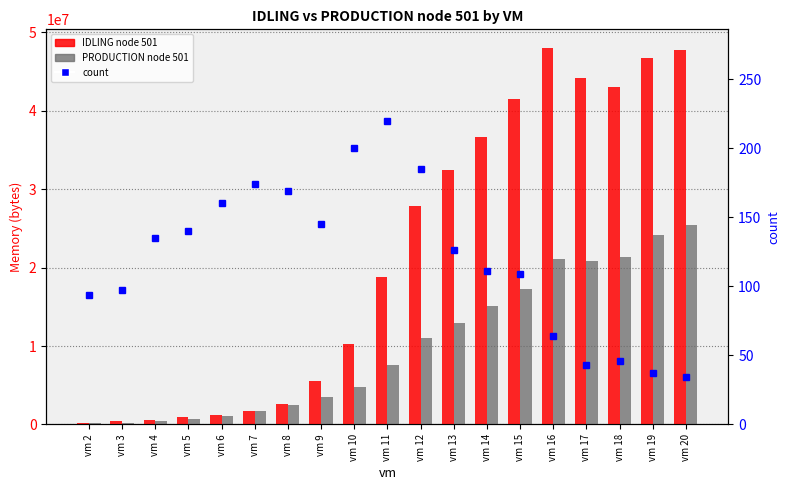

The PRODUCTION node 501 series shows 32335046.9 at vm 17. True or false?

False